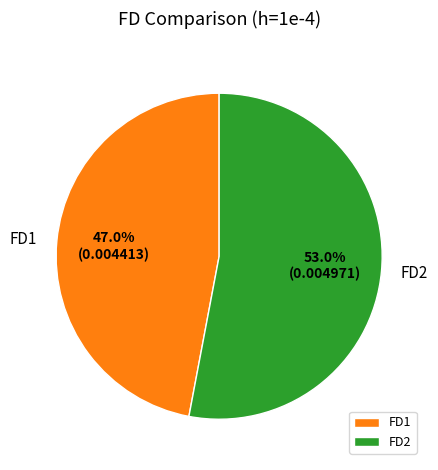

To the nearest percent, what is the difference between the largest and smallest slice percentages?

6%